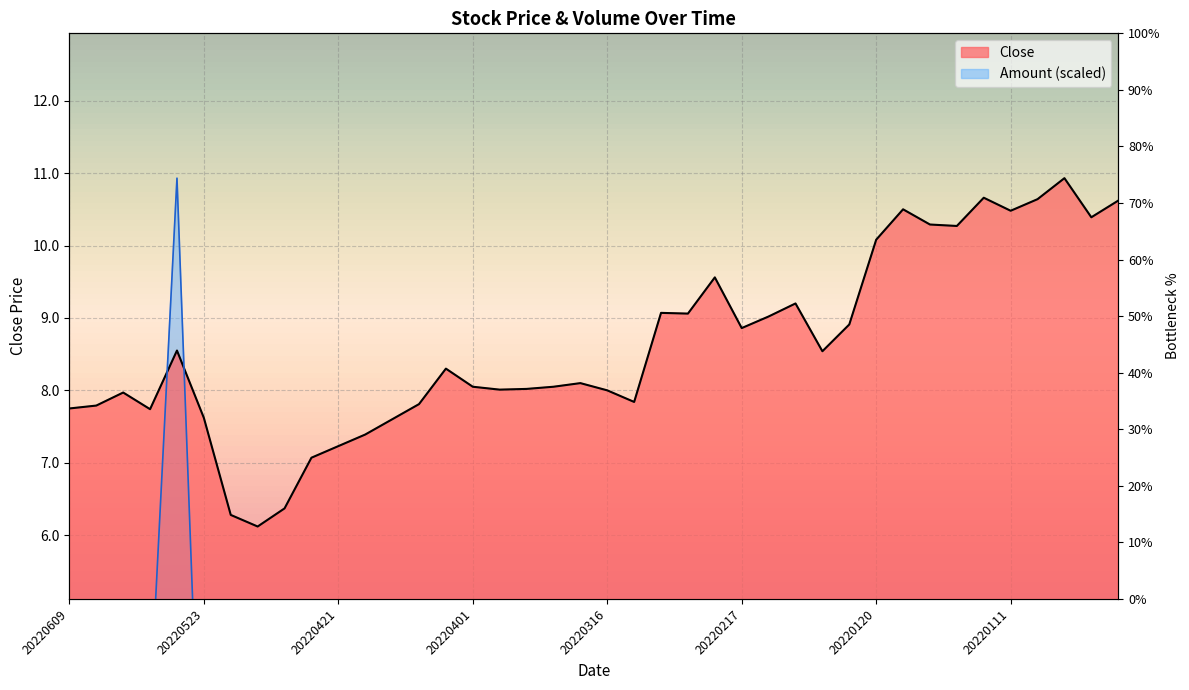

Which series has the widest spread of values?

Amount